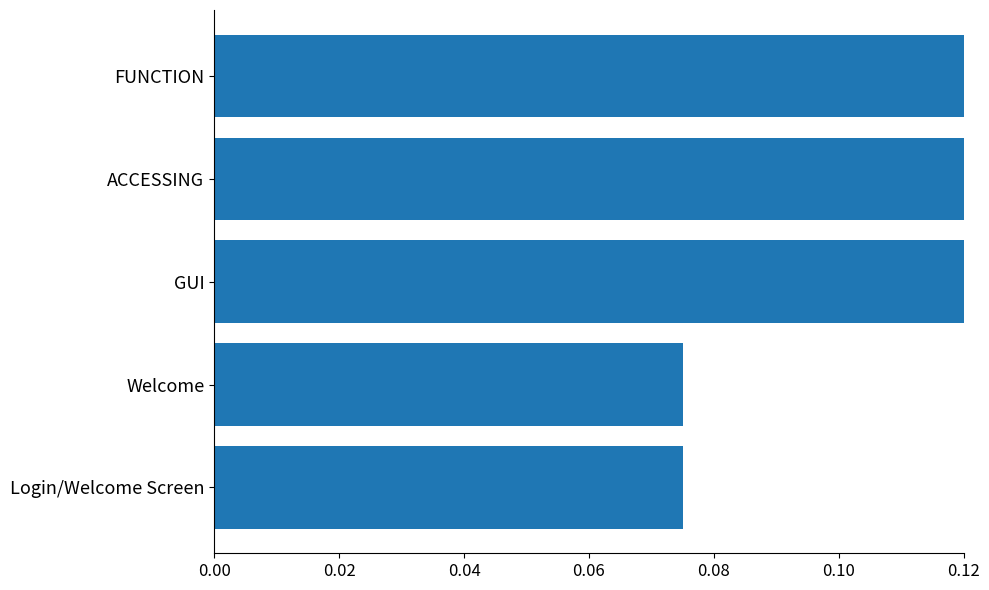

The value at 0.04 is 0.1. True or false?

False